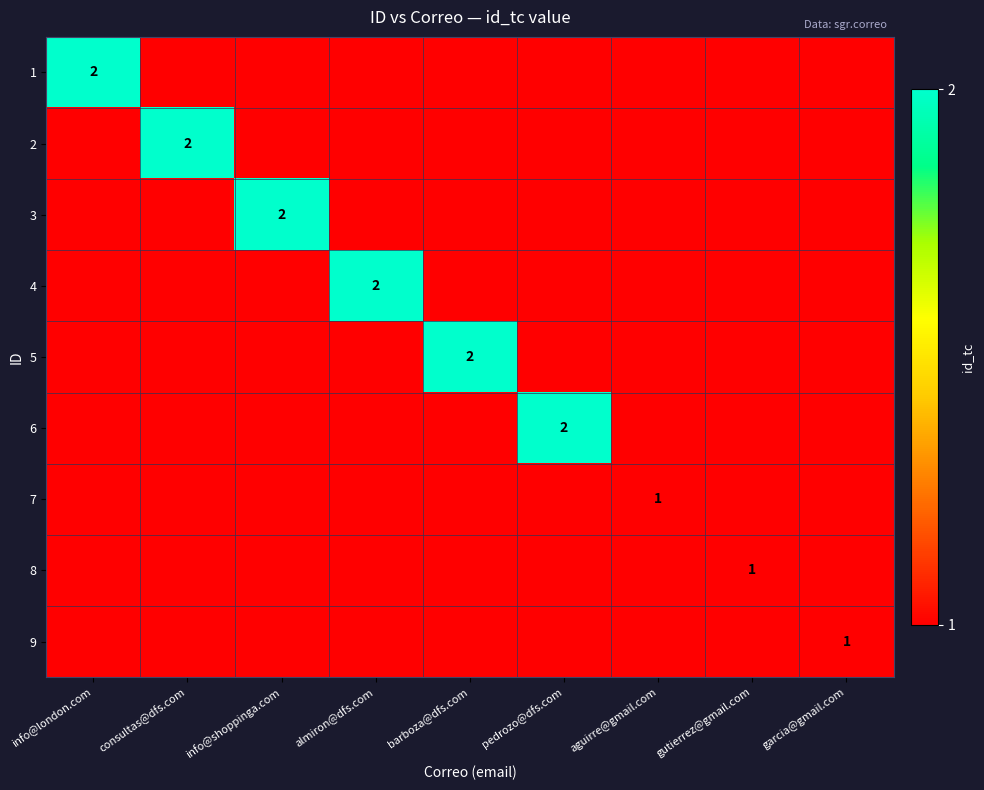

Which category has the highest value across all series?

info@london.com